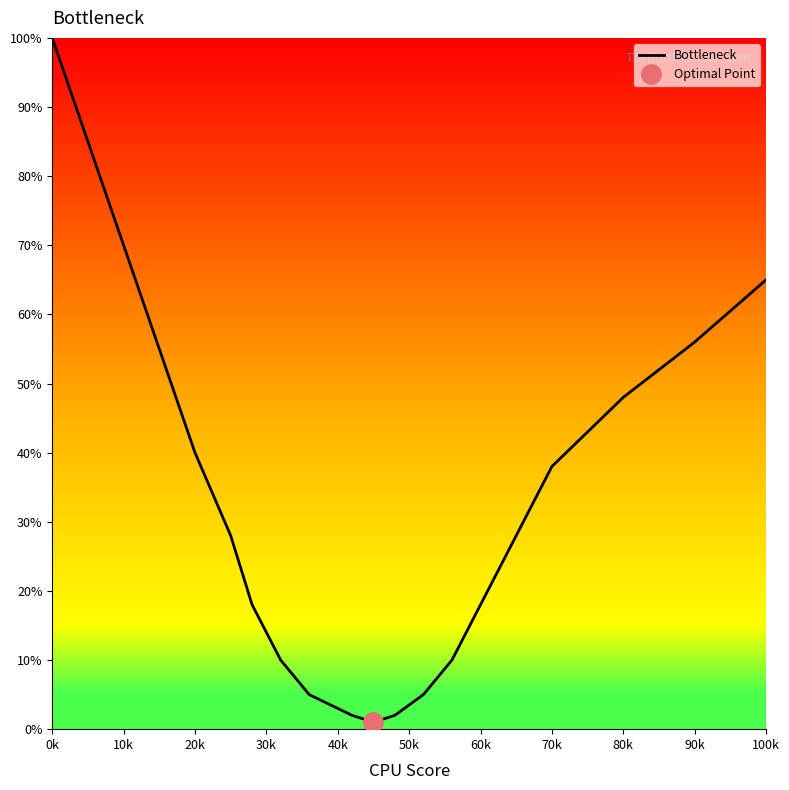

What is the highest value of the Bottleneck series?

100